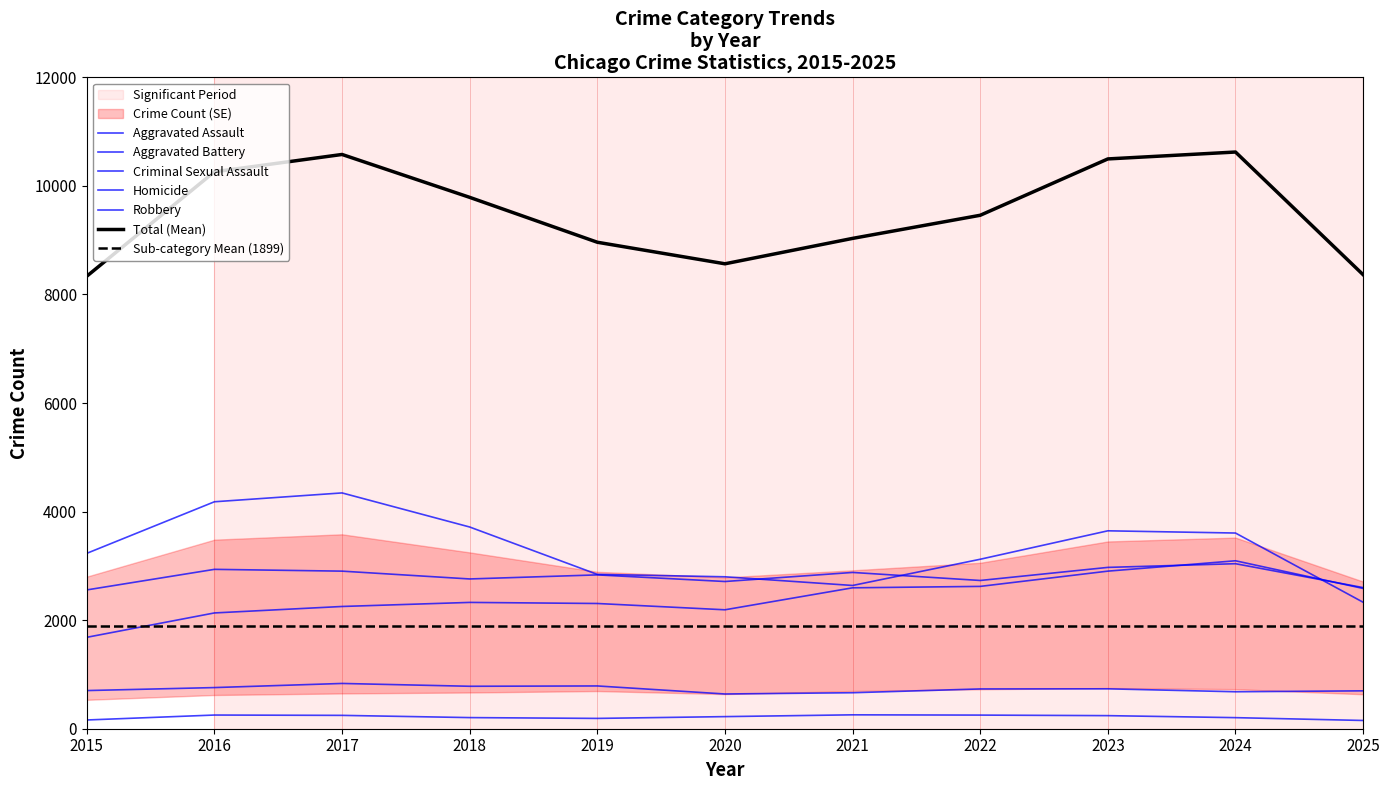

What is the sum of the Aggravated Assault values at 2018 and 2025?

4911